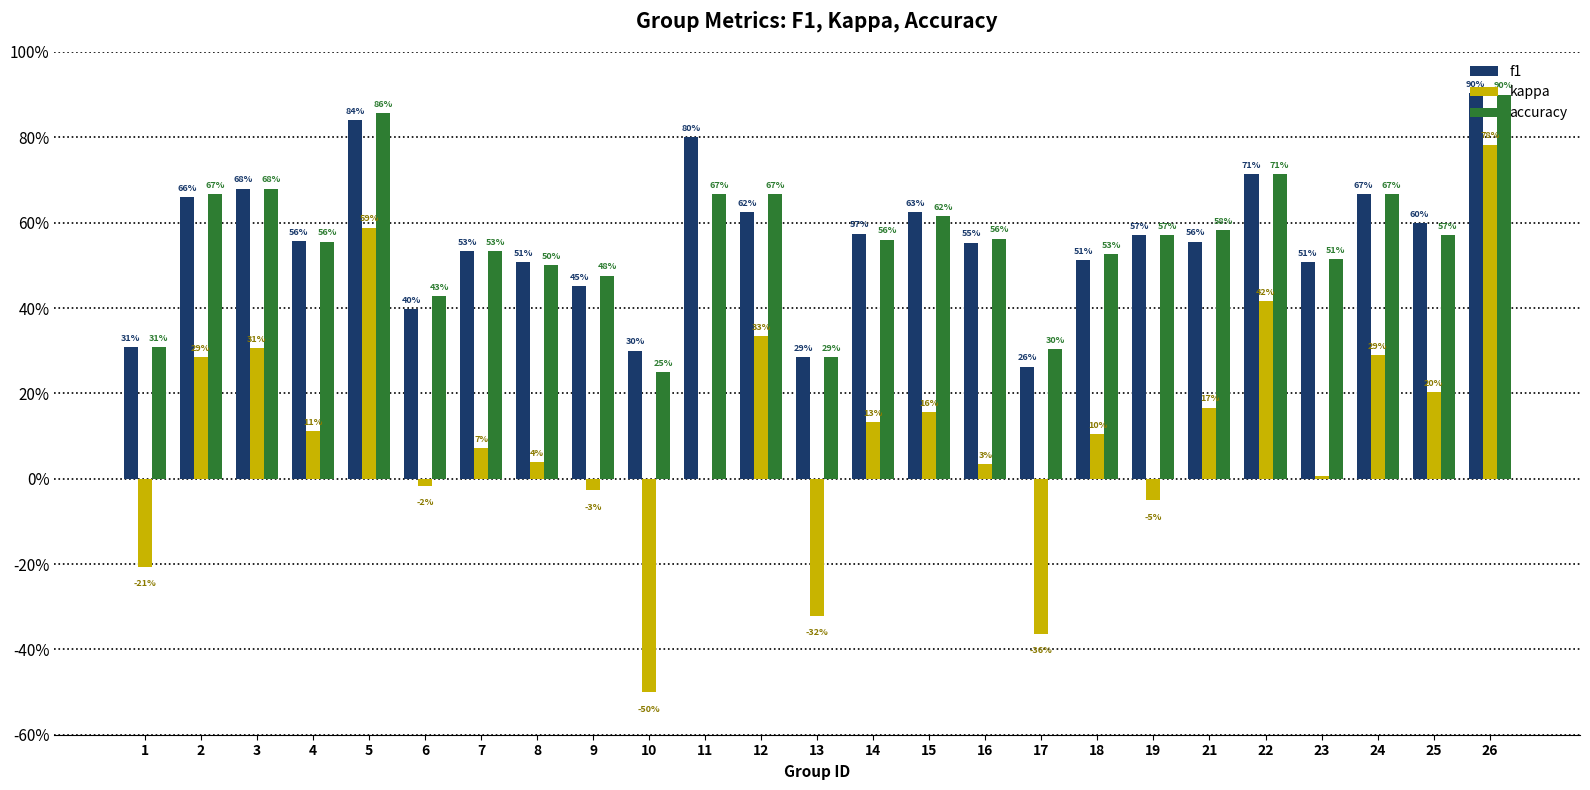

What is the value of the accuracy bar at the 3rd from the left?

0.7